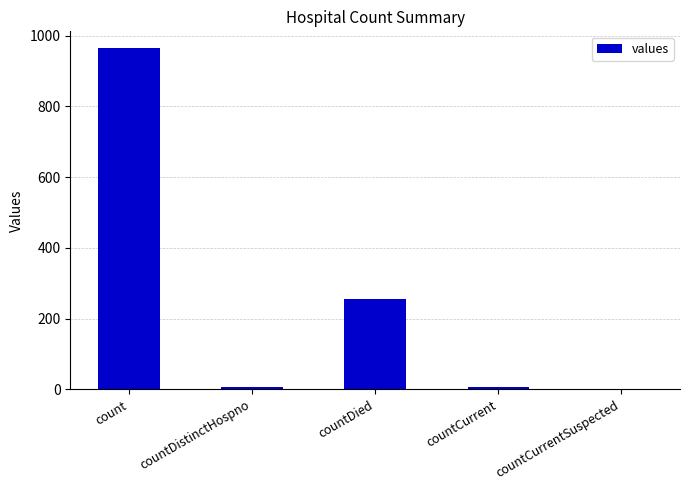

What is the average value?

246